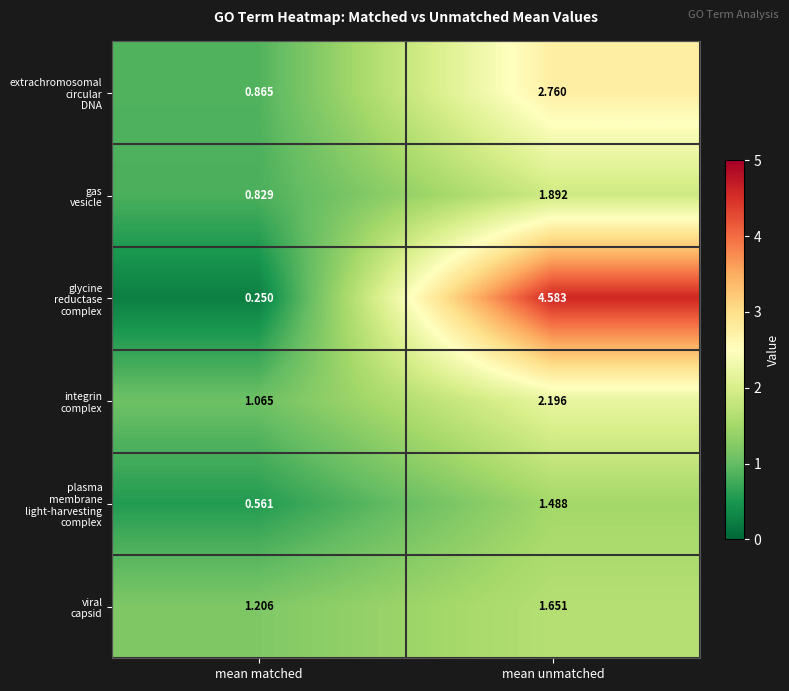

At which category is the sum across all series the highest?

mean unmatched